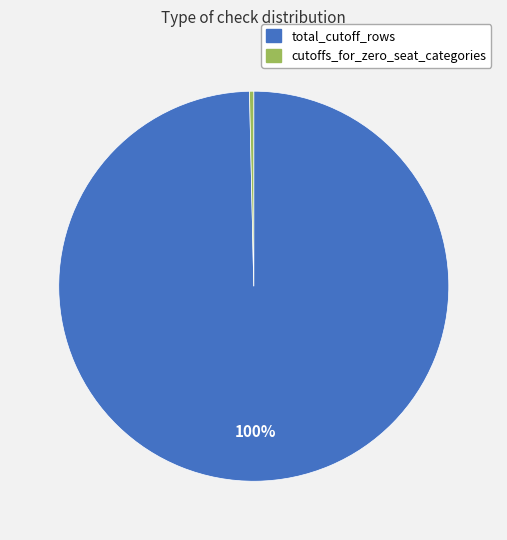

Between total_cutoff_rows and cutoffs_for_zero_seat_categories, which is larger?

total_cutoff_rows